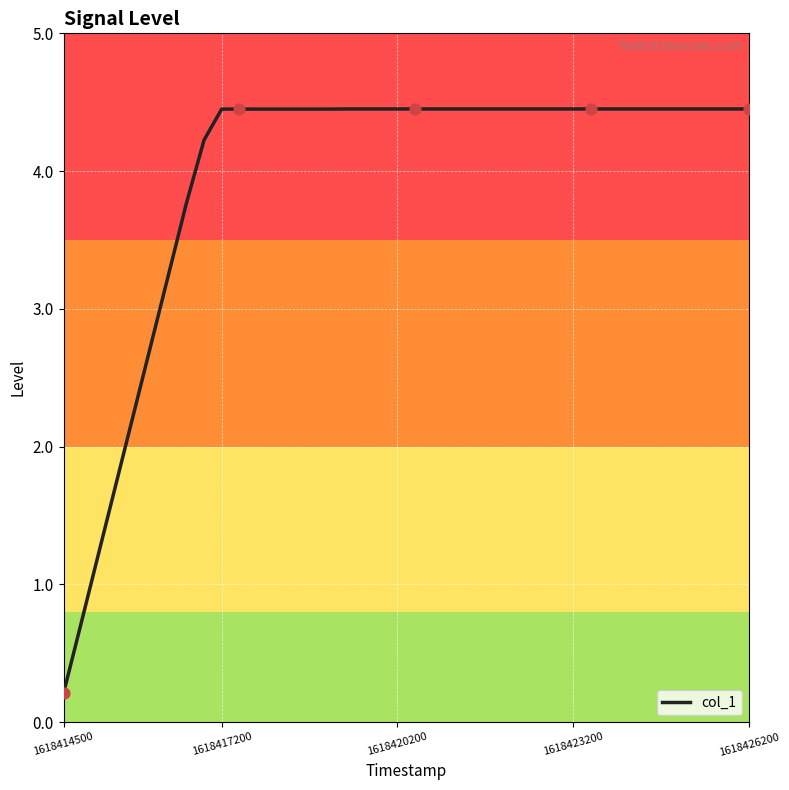

What is the maximum value shown in the chart?

4.5